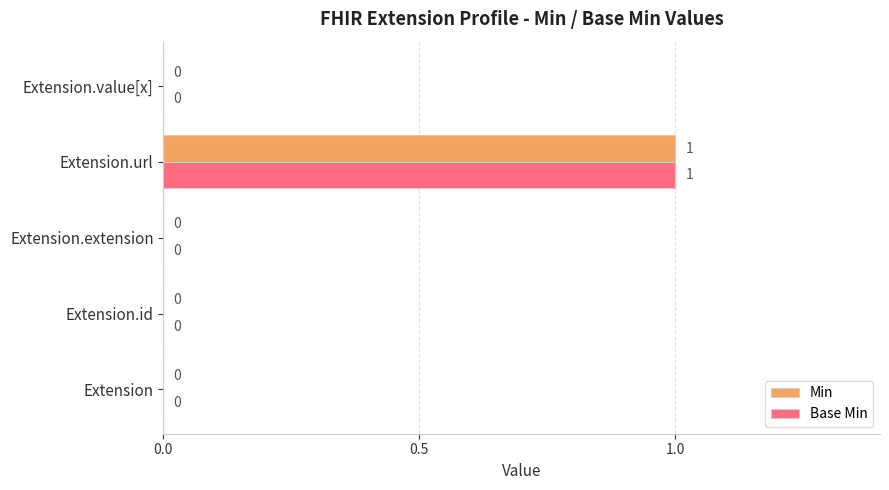

The value of Base Min at Extension.value[x] is 0. True or false?

True